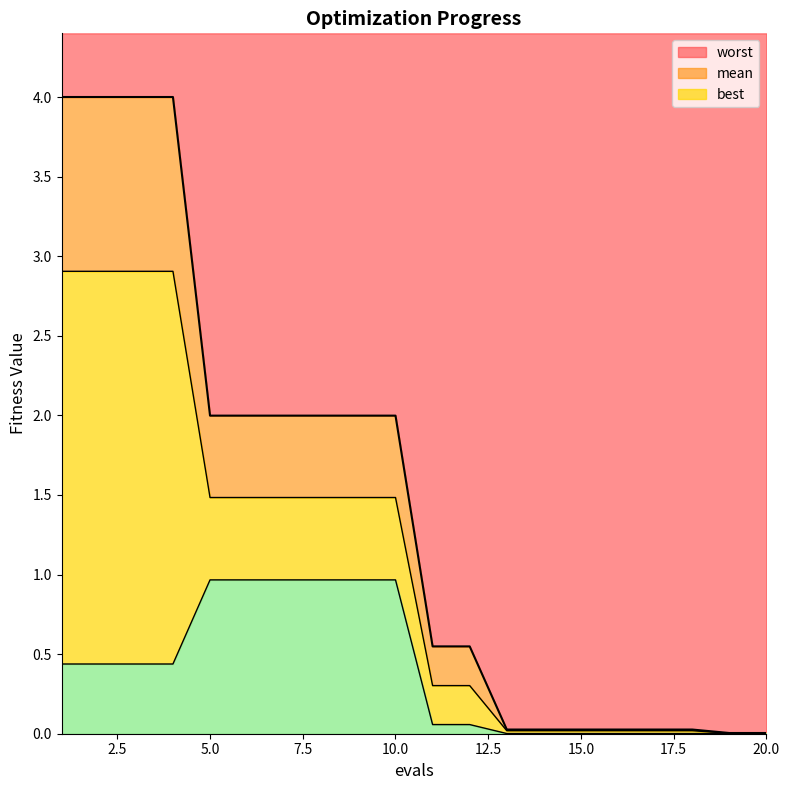

What is the sum of the best values at 8 and 5?

1.9